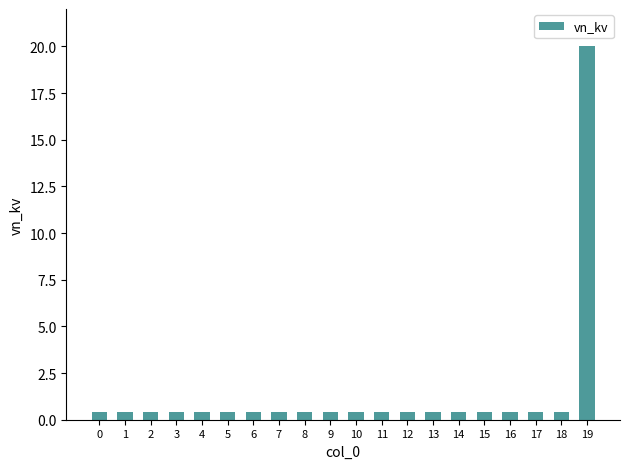

How many bars are there in total?

20